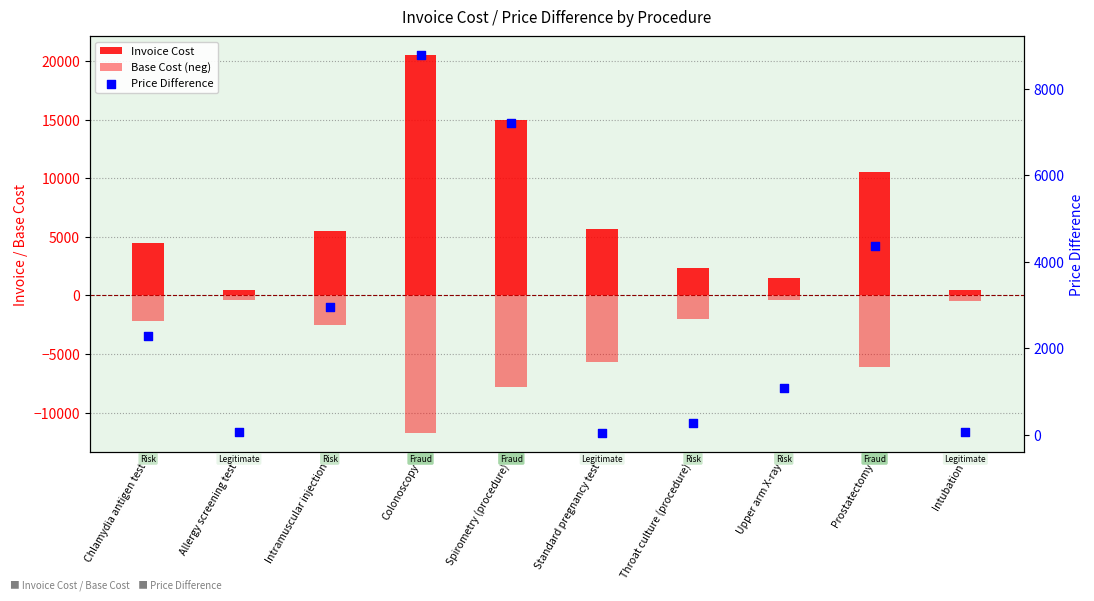

At how many categories does at least one series exceed 3891?

6